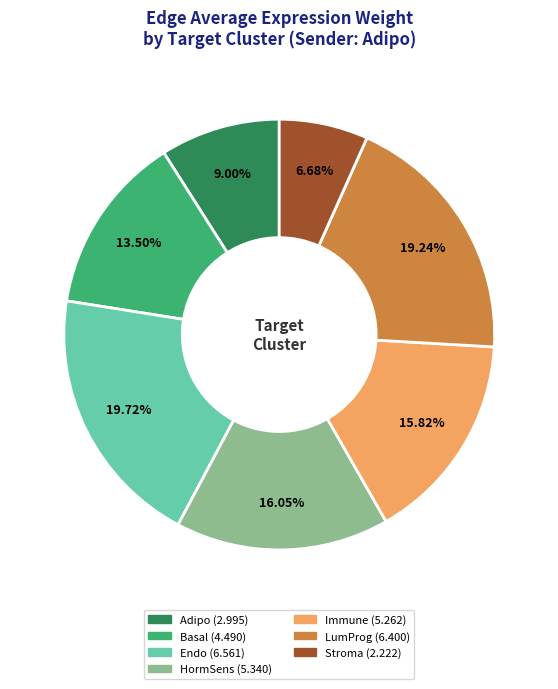

How many slices are in this pie chart?

7